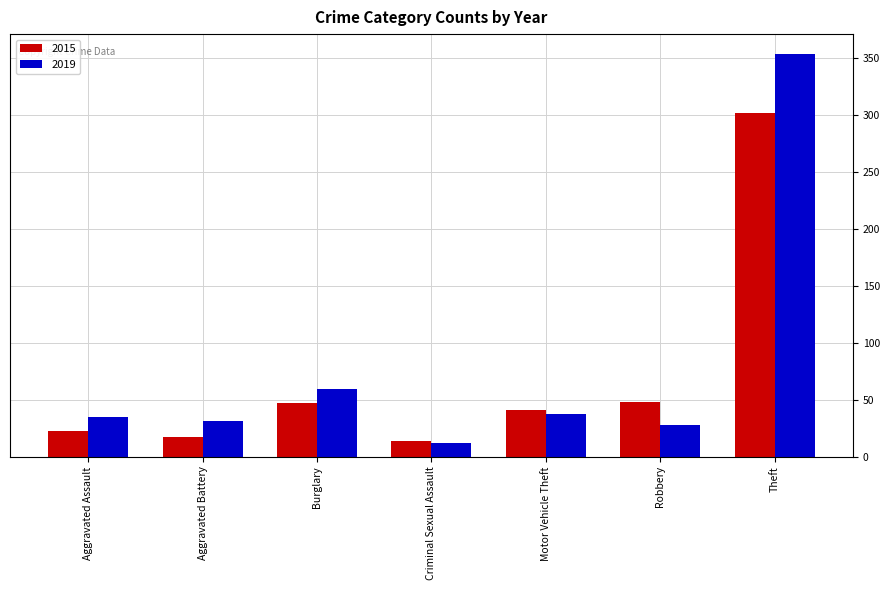

At how many categories does at least one series exceed 261?

1